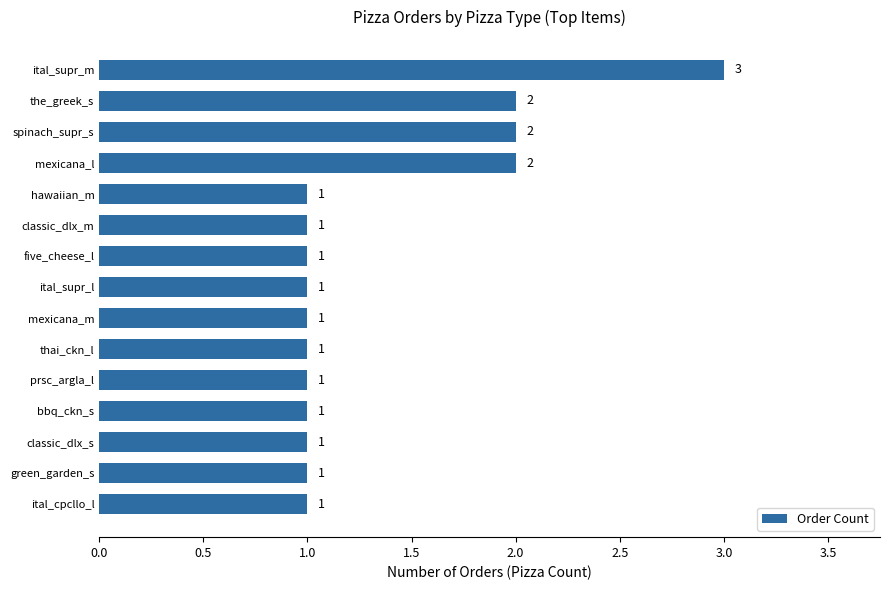

Approximately how many times larger is the value at the_greek_s compared to classic_dlx_s?

2.0